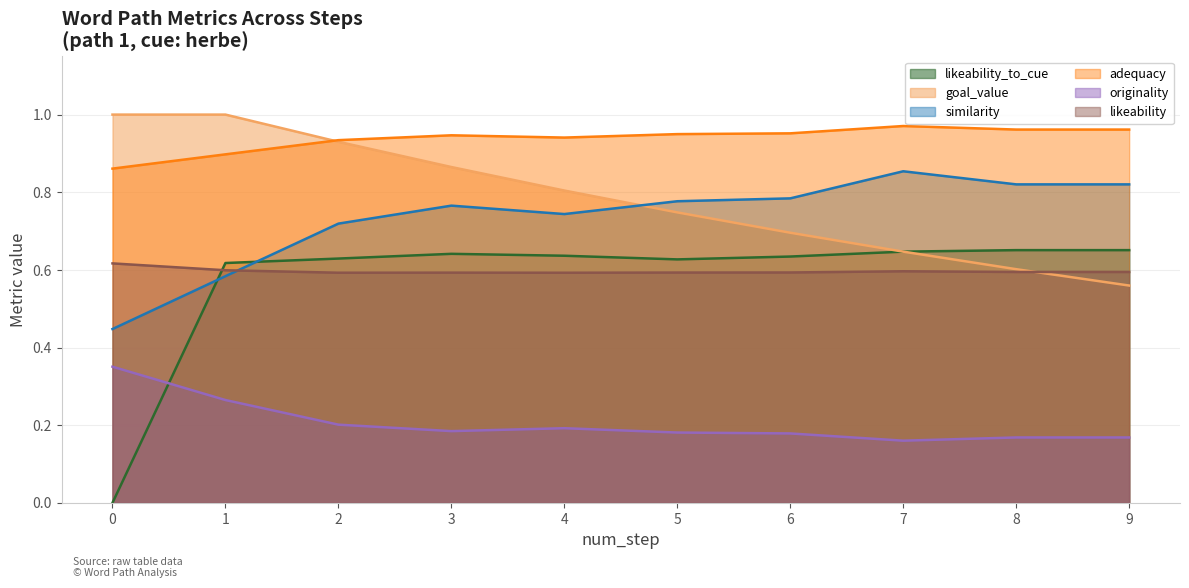

What is the approximate value of likeability_to_cue at 1?

0.6